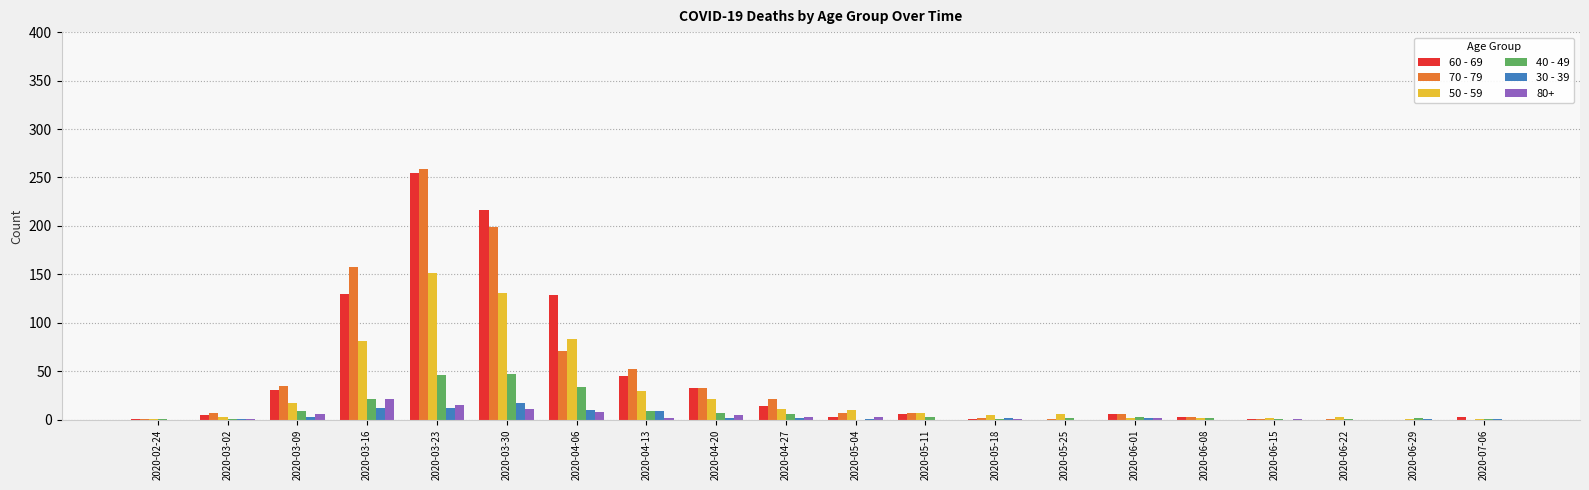

At which label does 60 - 69 reach its peak?

2020-03-23